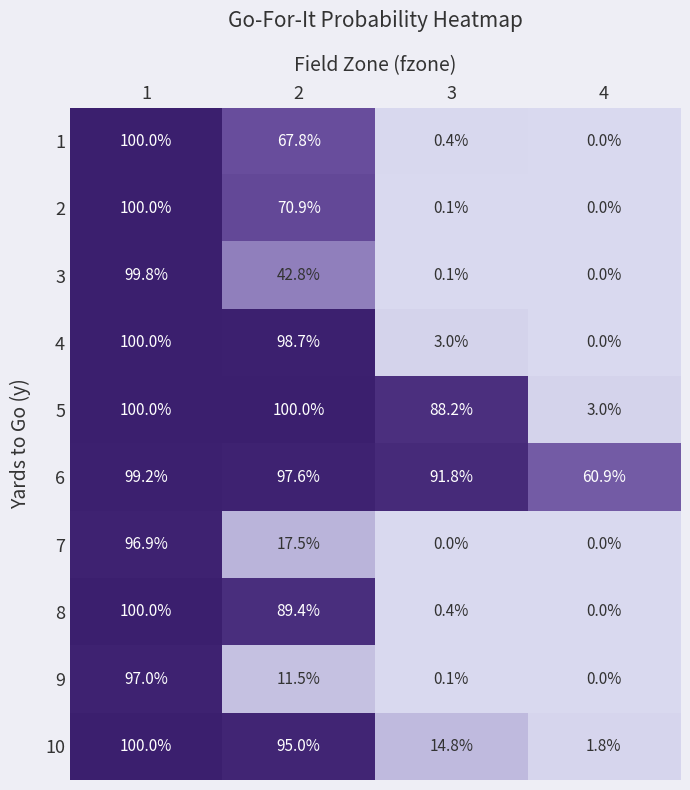

List the labels in order of 3 value, largest first.

1, 2, 3, 4